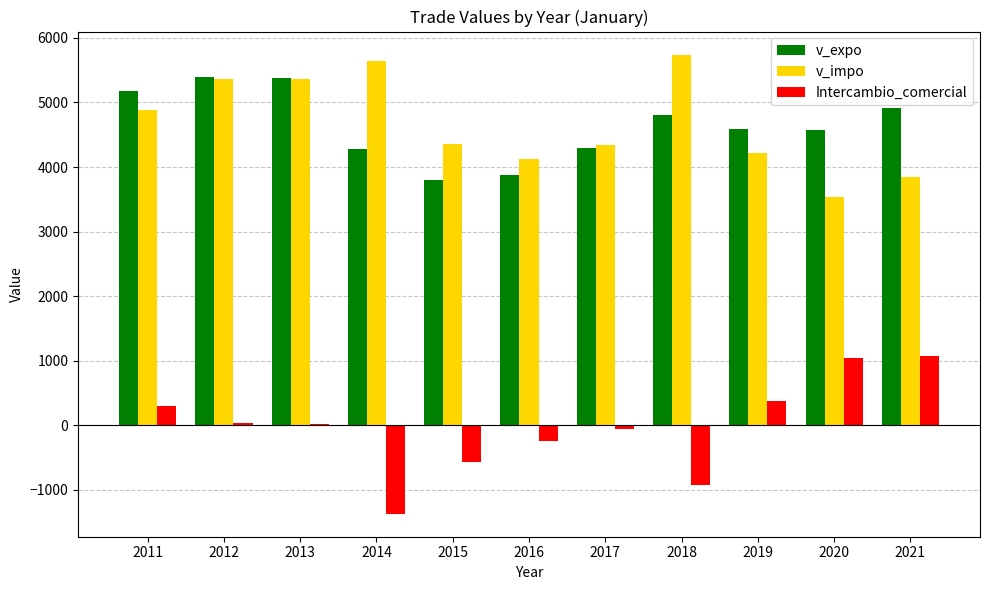

What is the value of the Intercambio_comercial bar at the 10th from the left?

1044.0